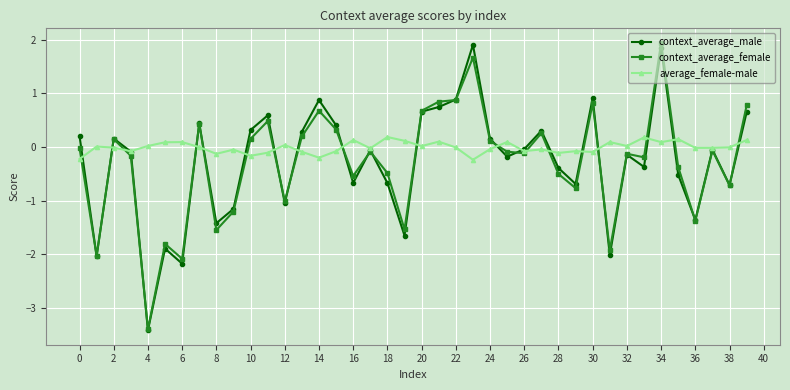

What is the average value of the context_average_male series?

-0.3